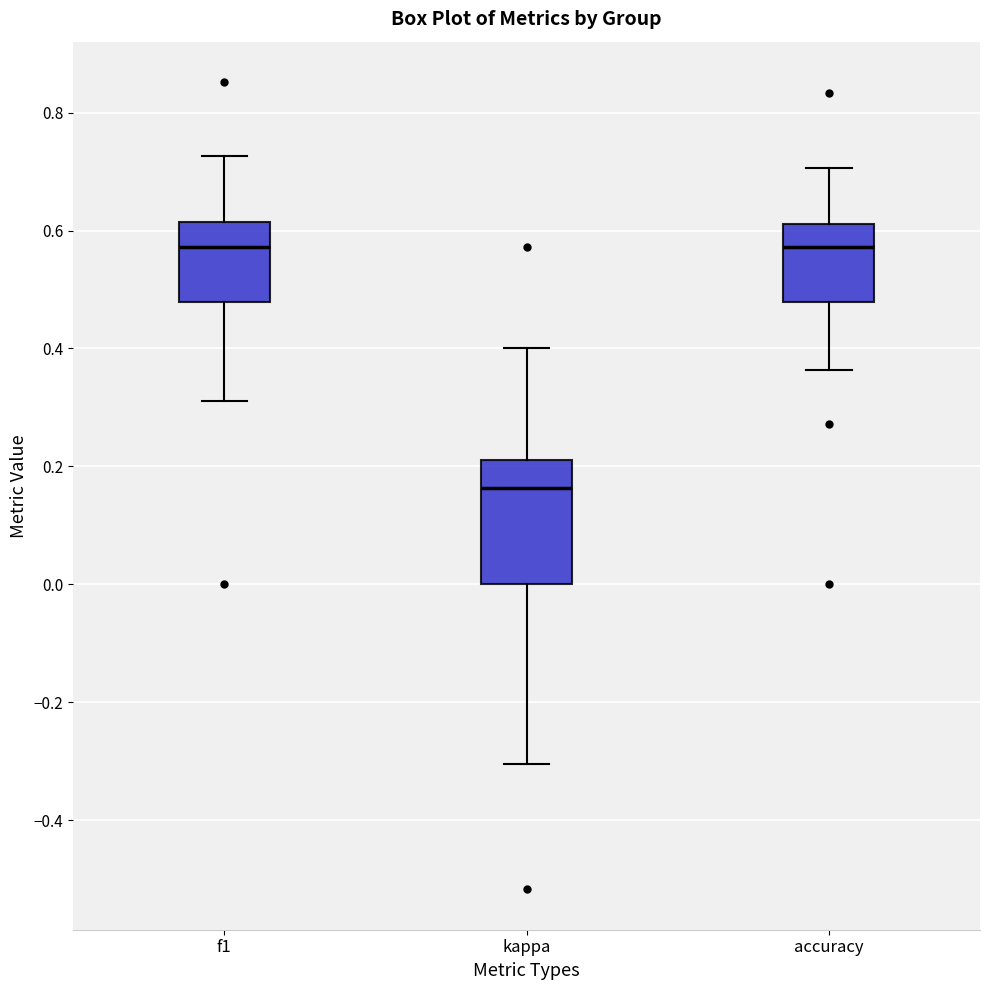

Reading left to right, read every box against the y-axis: the position of its median line, the range the box covers, and the ends of its whiskers. The values are not printed on the chart, so give them approximately, as read against the axis.

f1: median 0.58, box 0.48 to 0.62, whiskers 0.32 to 0.72
kappa: median 0.16, box 0.00 to 0.22, whiskers -0.30 to 0.40
accuracy: median 0.58, box 0.48 to 0.62, whiskers 0.36 to 0.70